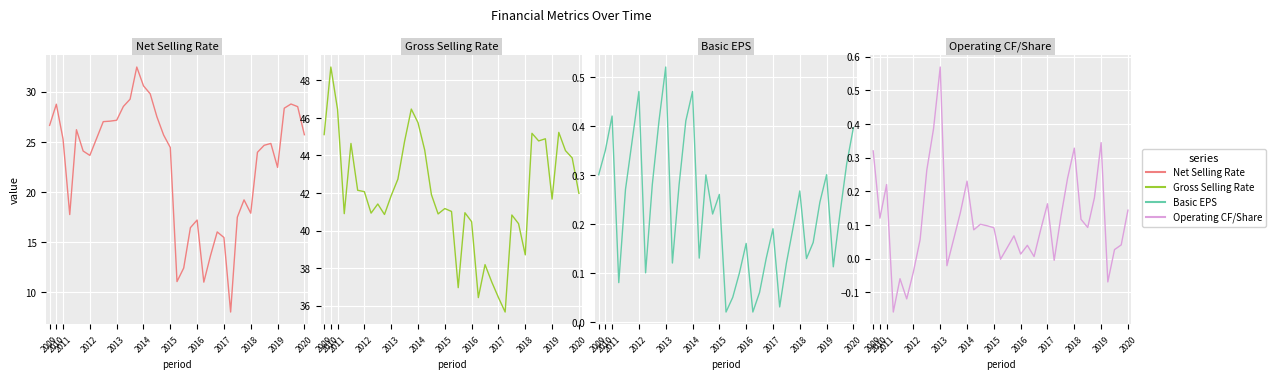

Rank the series at 2012 from lowest to highest value.

Operating CF/Share, Basic EPS, Net Selling Rate, Gross Selling Rate